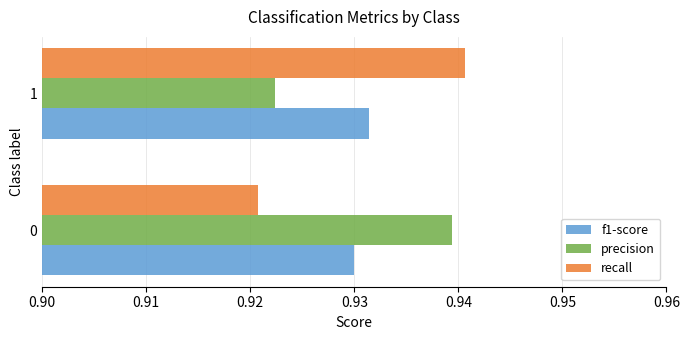

How many categories are shown in the chart?

2